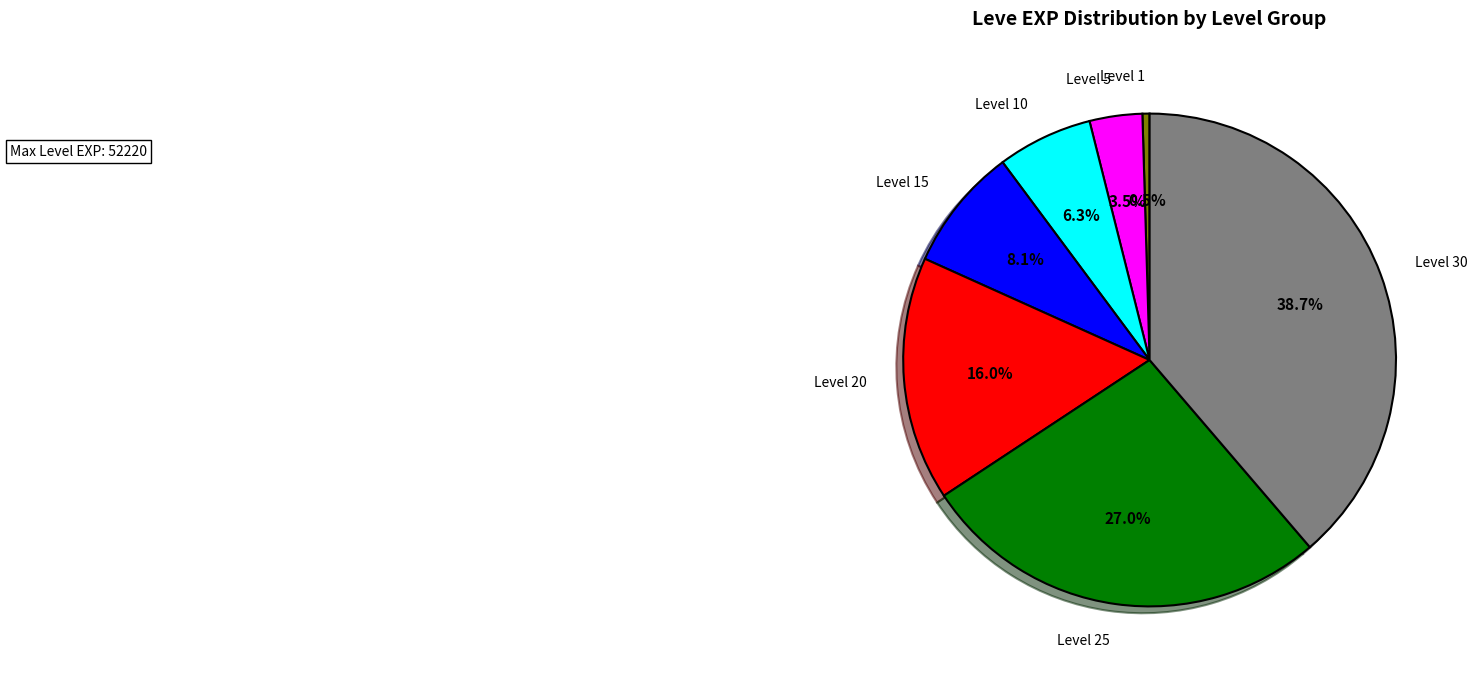

Is there any slice that represents more than half of the pie?

No